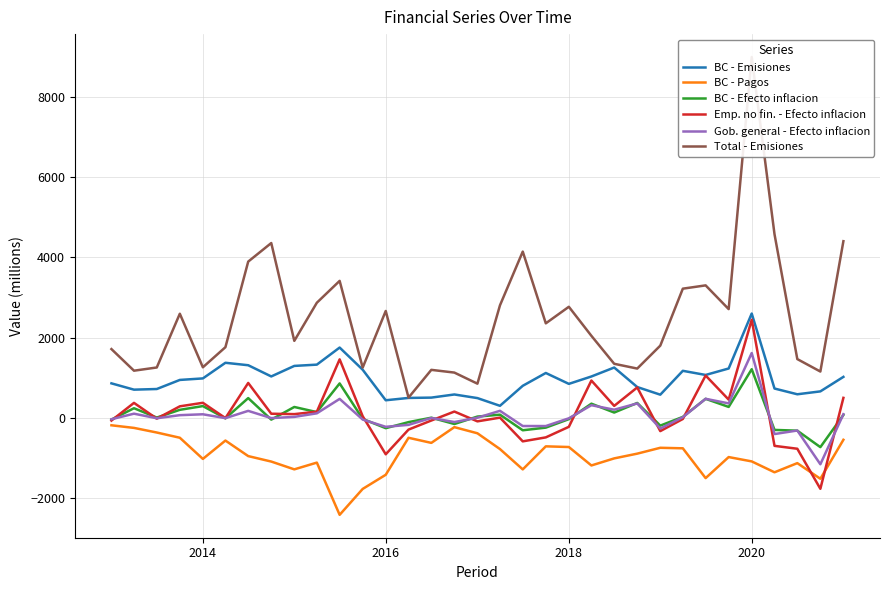

What is the maximum value for BC - Efecto inflacion?

1218